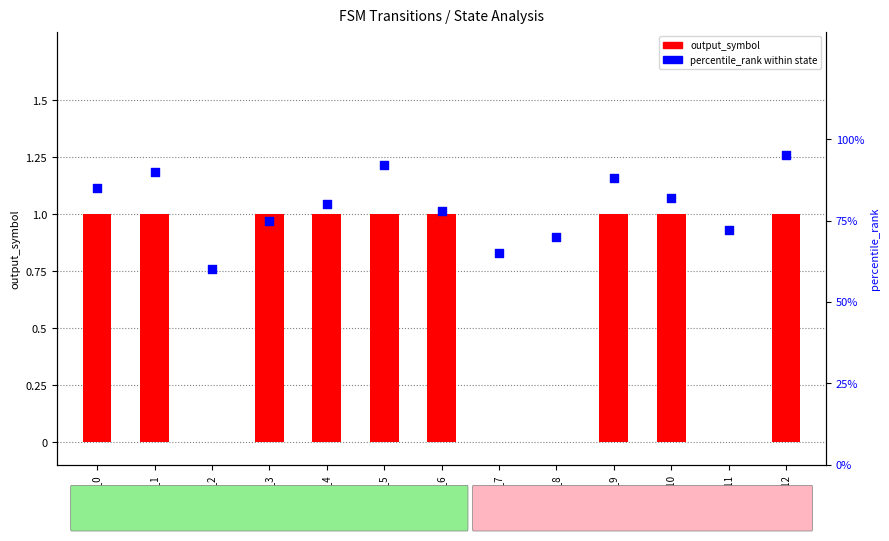

At how many categories does at least one series exceed 48?

13